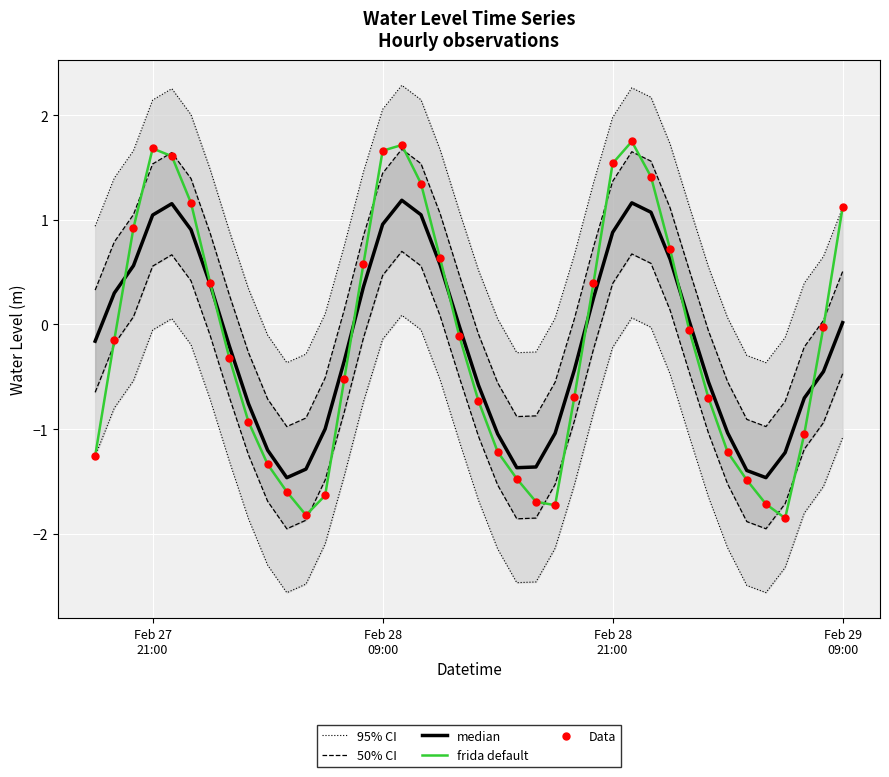

What is the minimum value for frida default?

-1.9